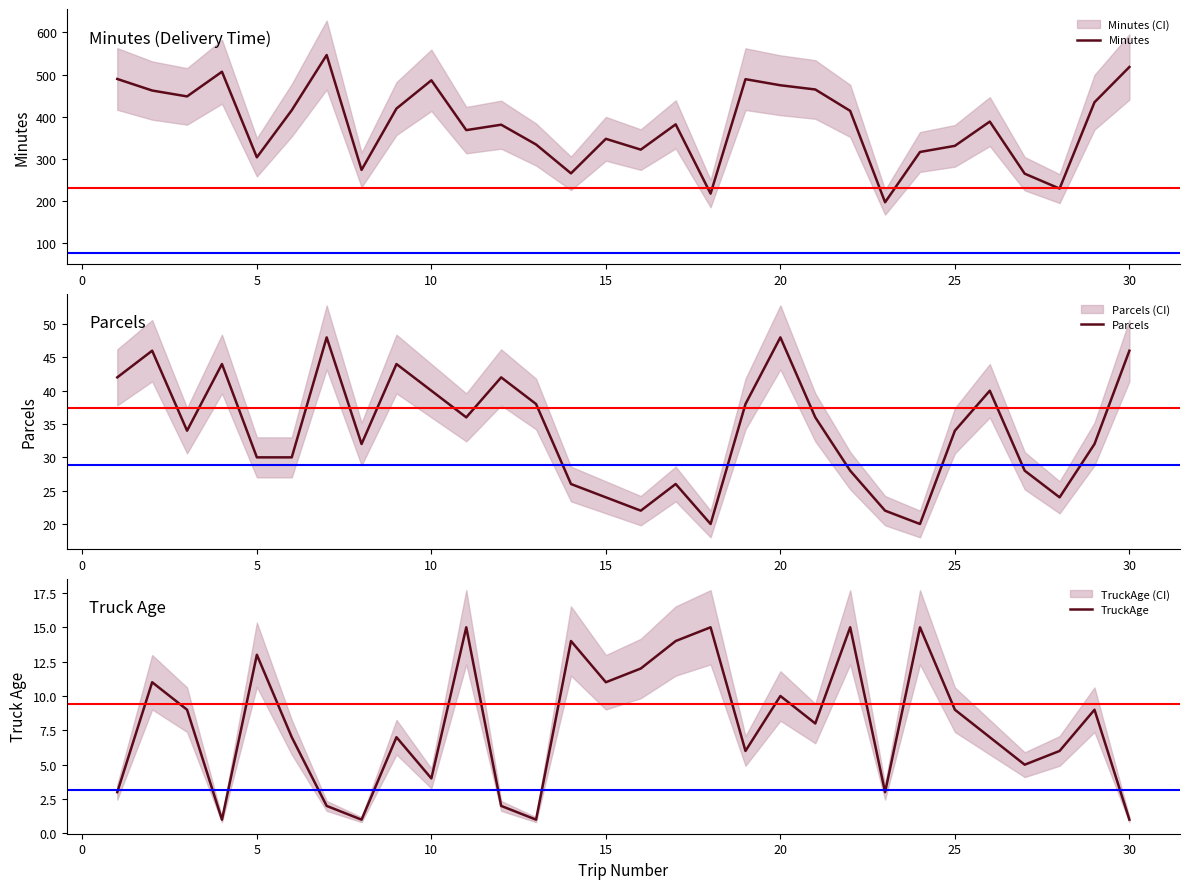

Is it true that TruckAge equals 13 at 5?

True